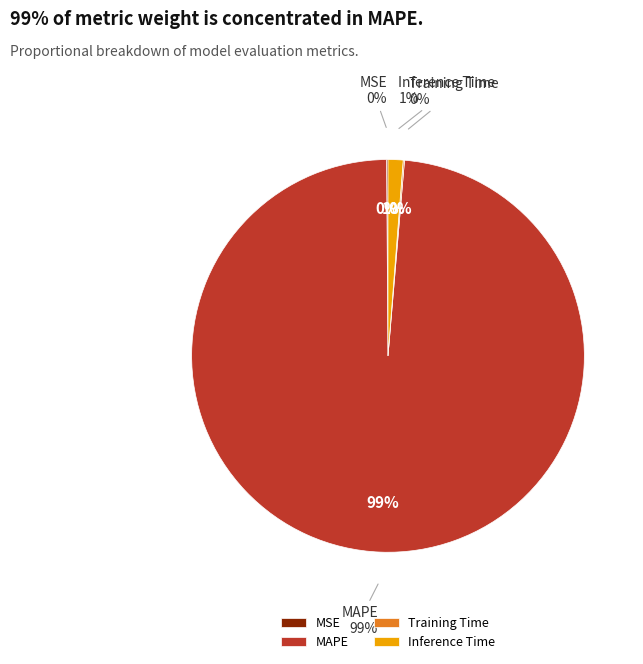

What is the largest slice in the pie chart?

MAPE